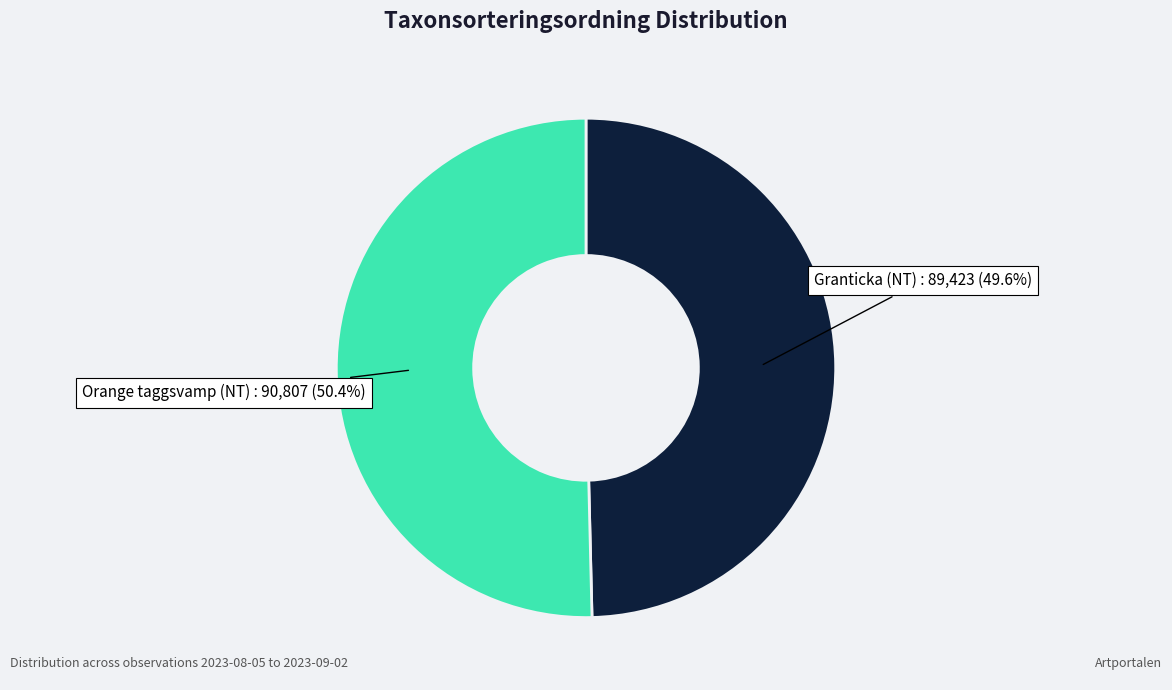

What is the smallest slice in the pie chart?

Granticka (NT)